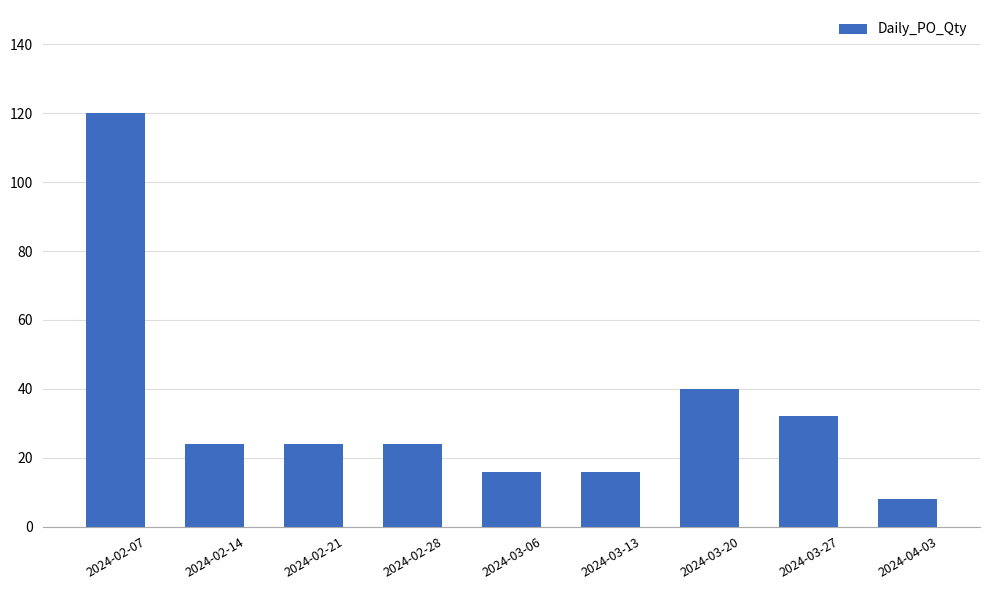

What is the value of the 3rd bar from the left?

24